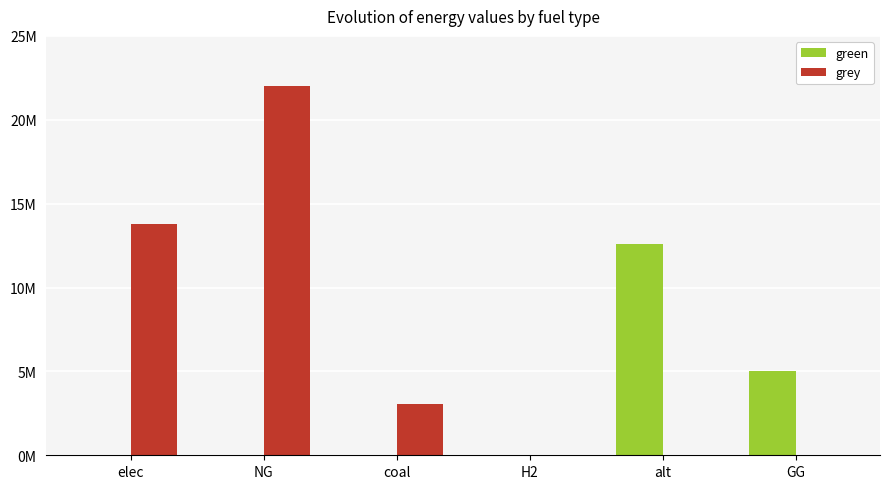

At how many categories does at least one series exceed 10130280?

3